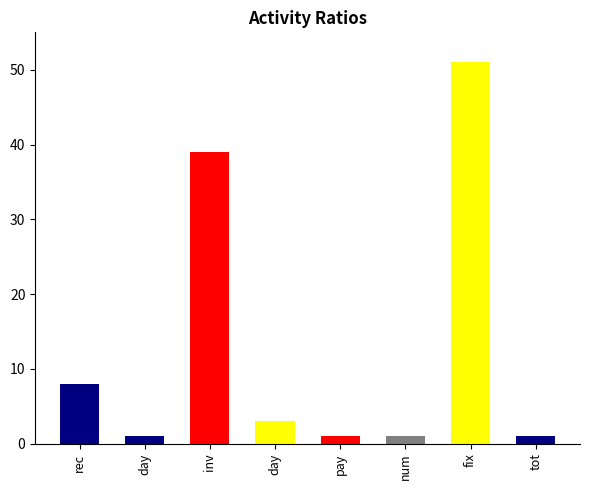

Rank the categories by value from highest to lowest.

fixed asset turnover, inventory turnover, receivables turnover, days of inventory on hand, days of sales outstanding, payables turnover, number of days of payables, total asset turnover